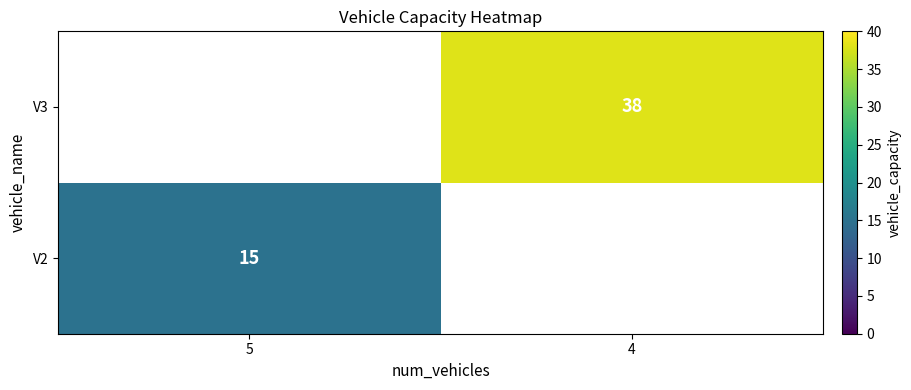

Is it true that V3 equals 38 at 4?

True